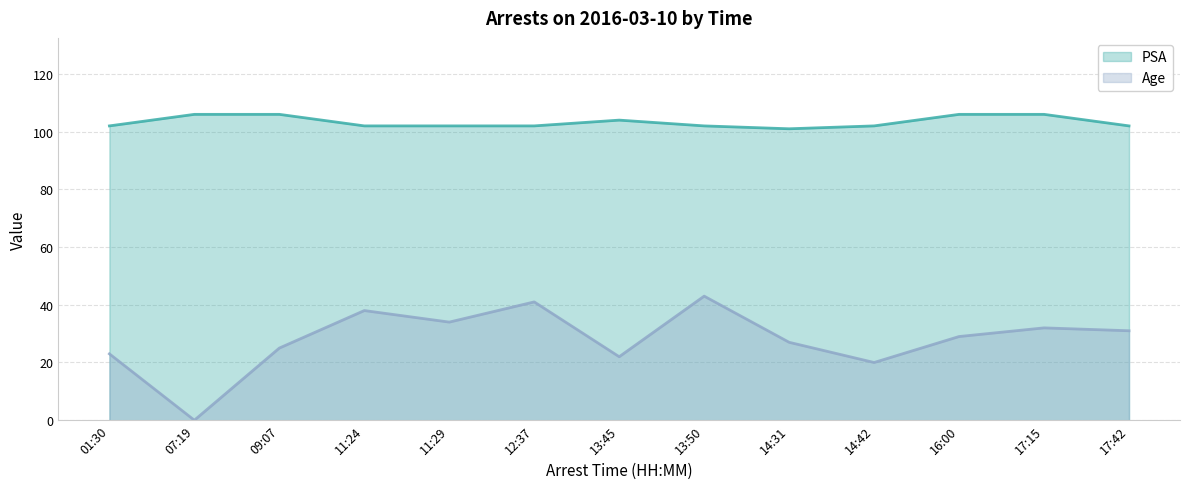

What is the label of the 9th point from the right?

11:29